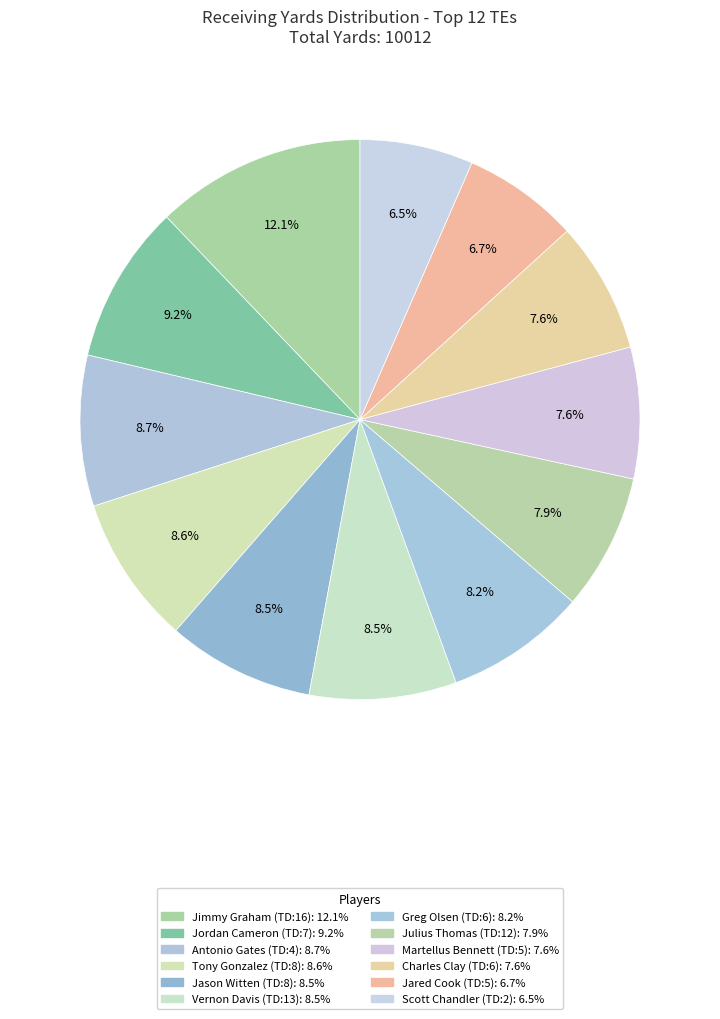

What is the largest slice in the pie chart?

Jimmy Graham